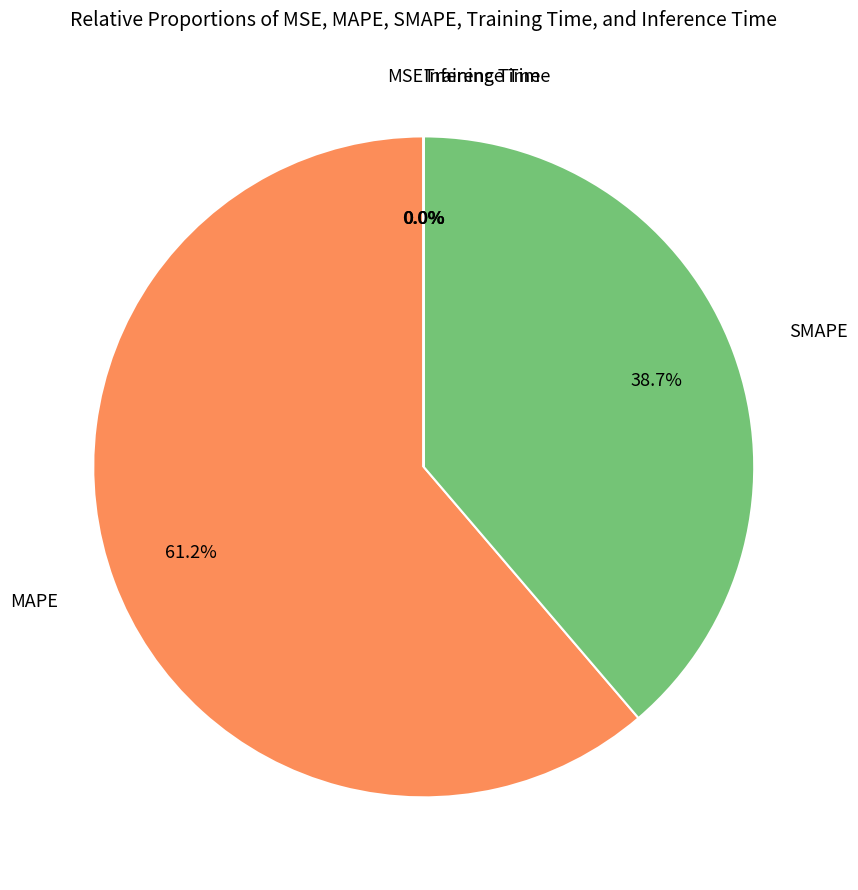

Is there a majority slice in this chart?

Yes